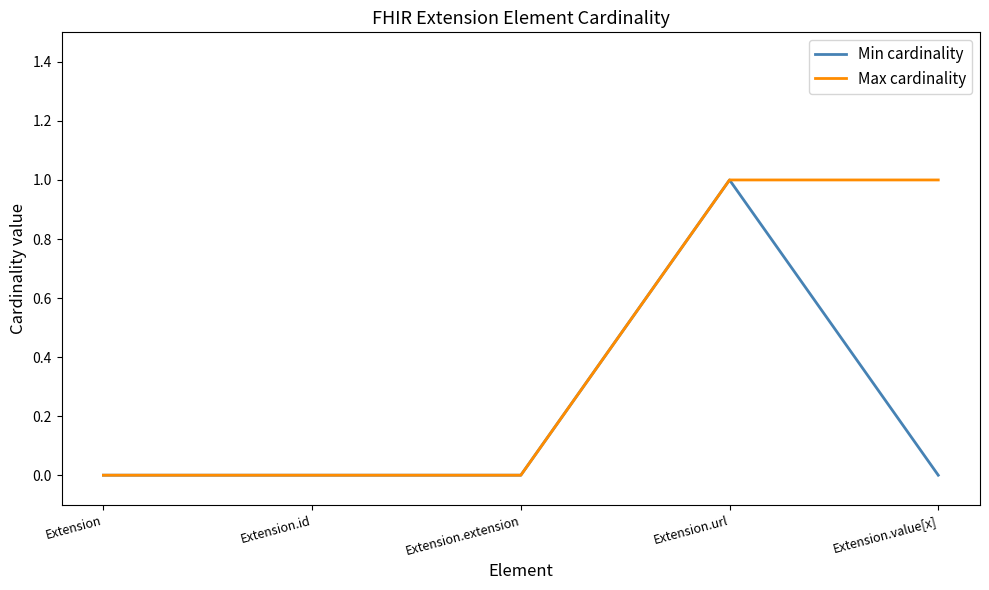

The value of Min cardinality at Extension.url is 1. True or false?

True